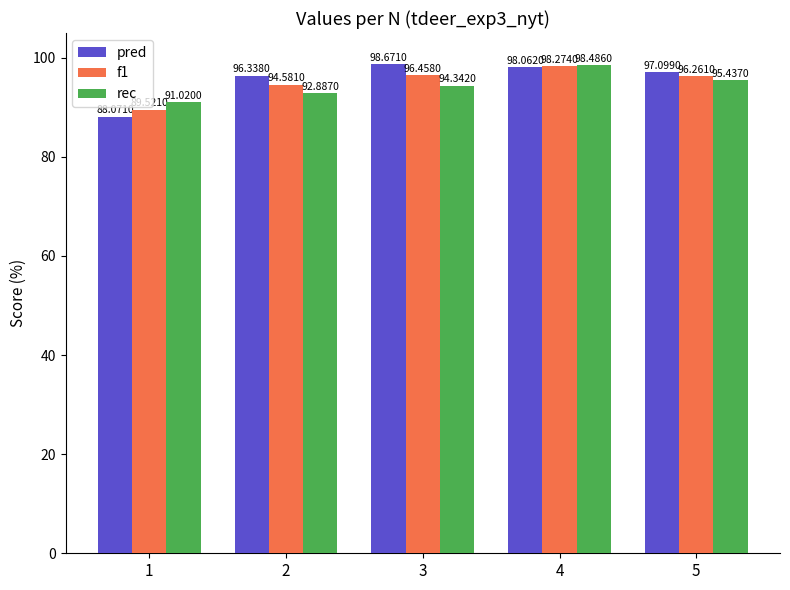

What is the total value across all series at 3?

289.5